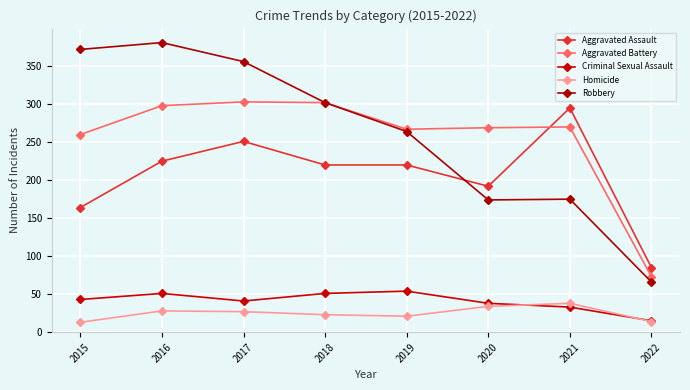

What is the difference between the maximum and second lowest values in the Homicide series?

24